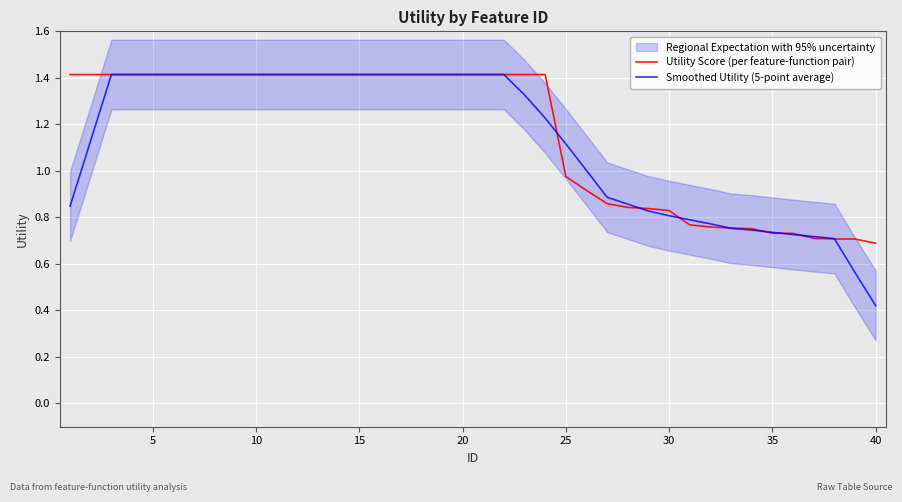

At which label is Smoothed Utility (5-point average) closest to 0?

40